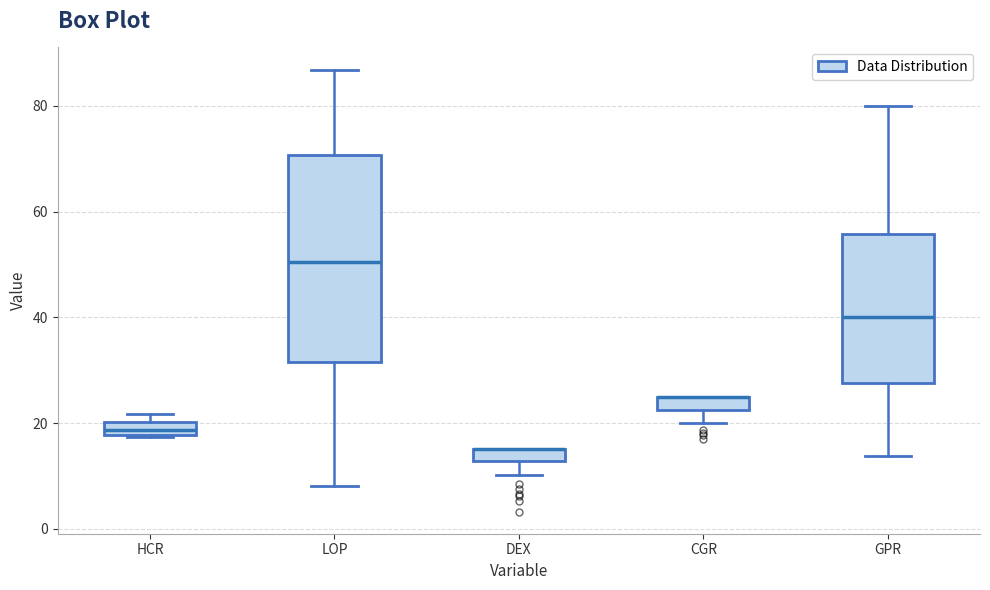

Comparing the boxes themselves (not the whiskers), which one is the tallest?

LOP